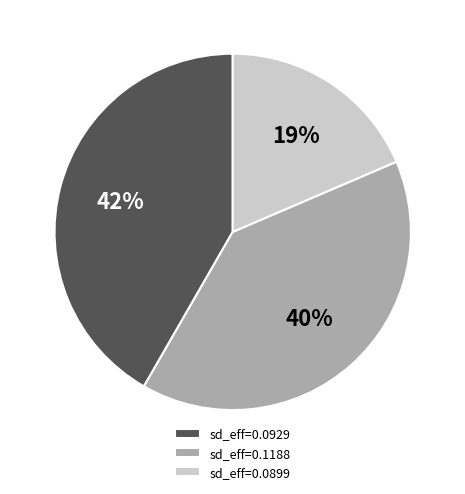

What percentage is the sd_eff=0.0899 slice, to the nearest percent?

19%